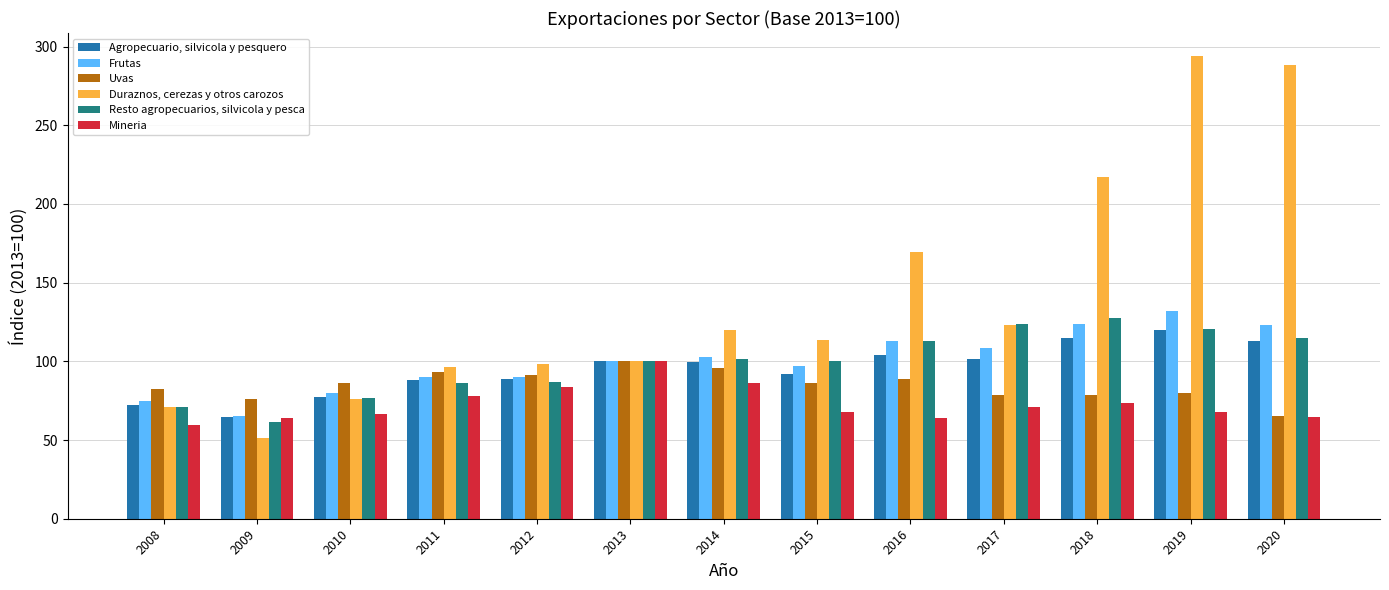

Between 2008 and 2012, which series saw the biggest shift?

Duraznos, cerezas y otros carozos